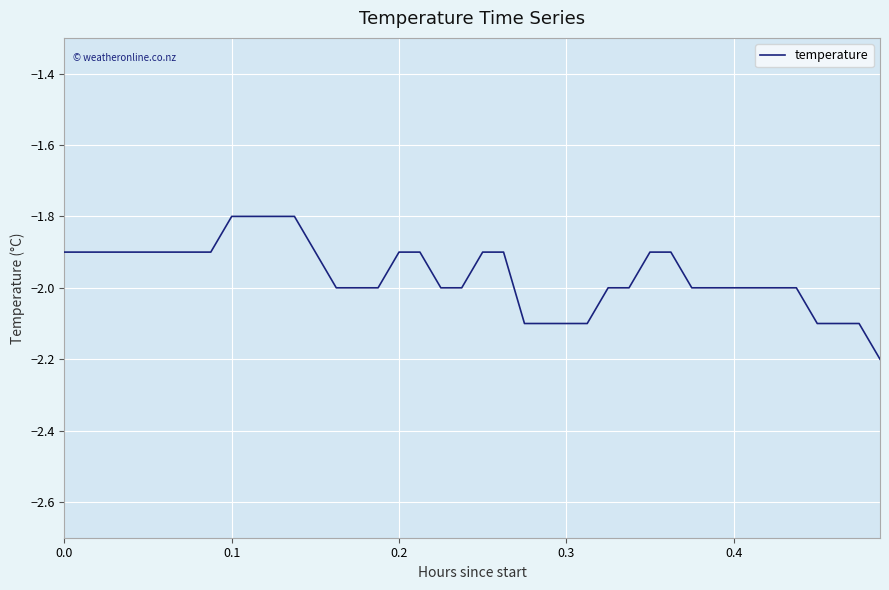

What is the difference between the maximum and minimum values?

0.4